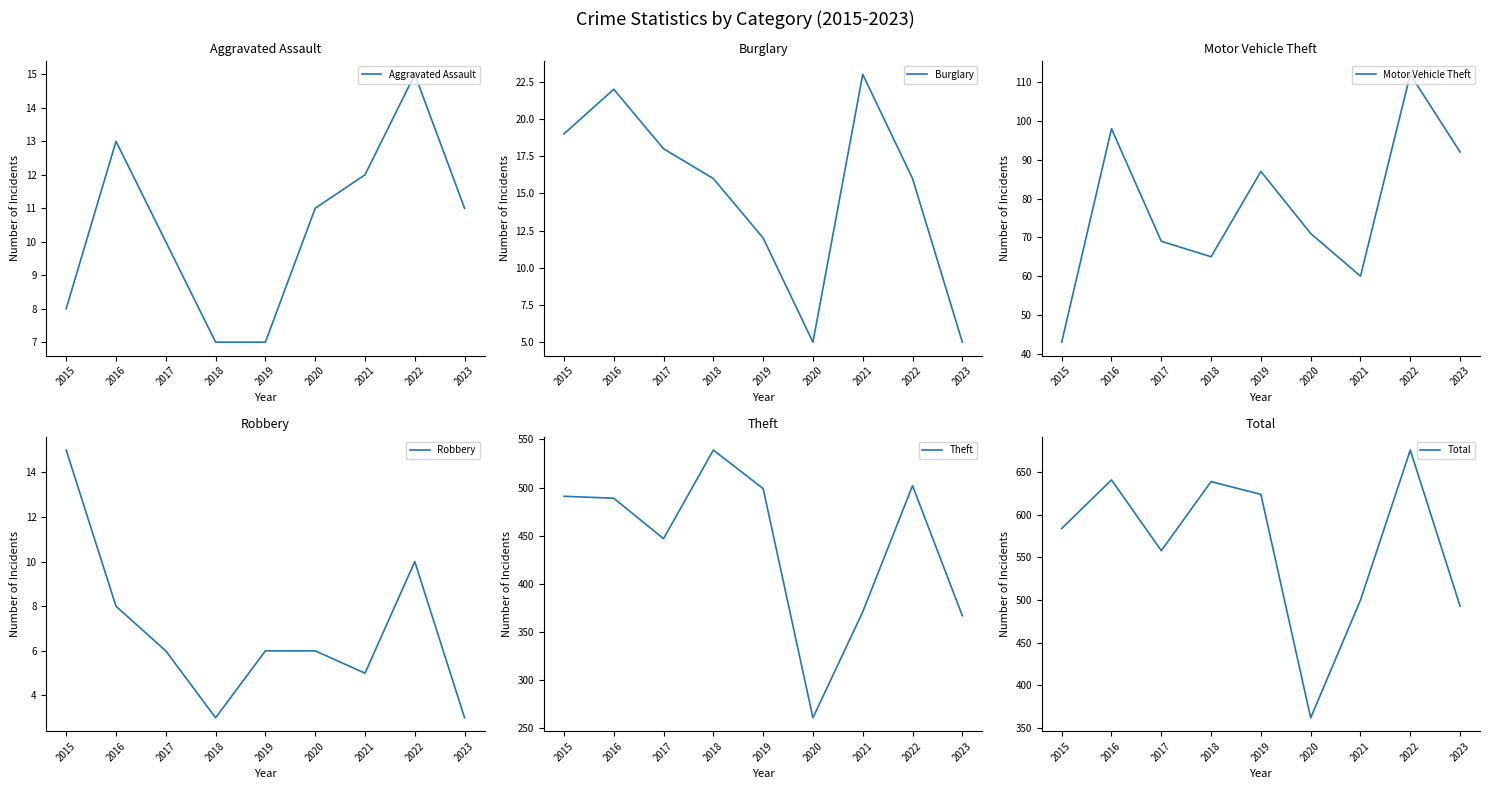

What value does the Motor Vehicle Theft series have at 2021, to the nearest 5?

60